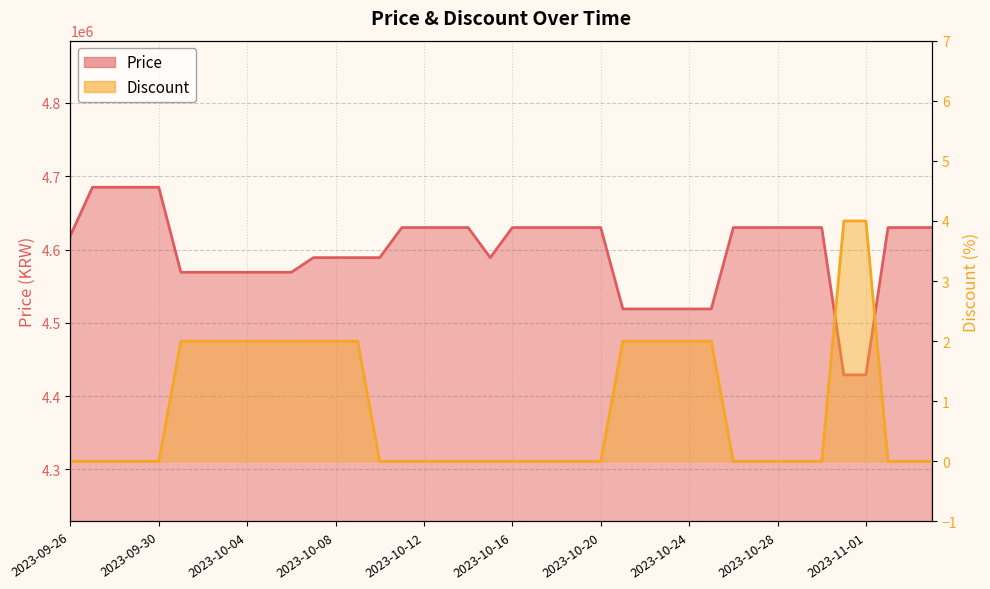

The value of Discount at 2023-10-10 is 0. True or false?

True